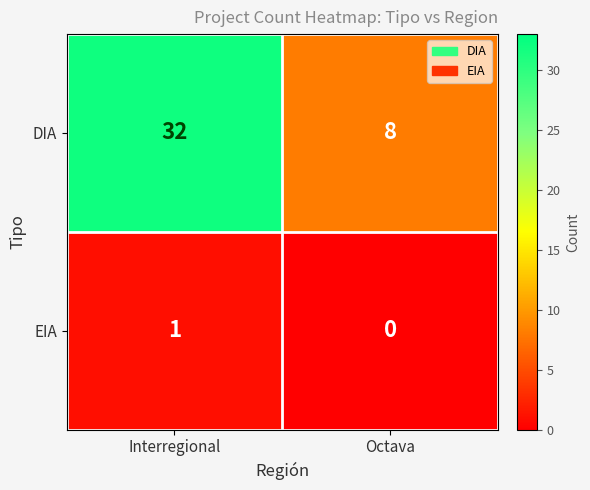

At which label is EIA closest to 0?

Octava